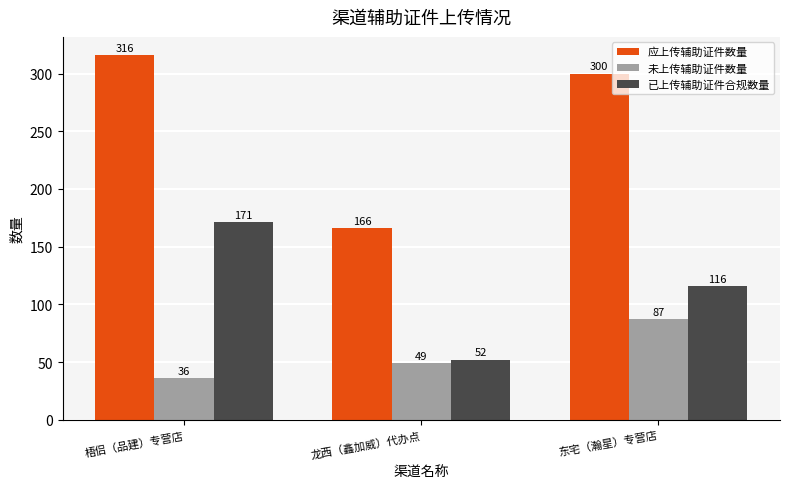

Is the value of 未上传辅助证件数量 at 梧侣（品建）专营店 greater than the value of 已上传辅助证件合规数量 at 梧侣（品建）专营店?

No